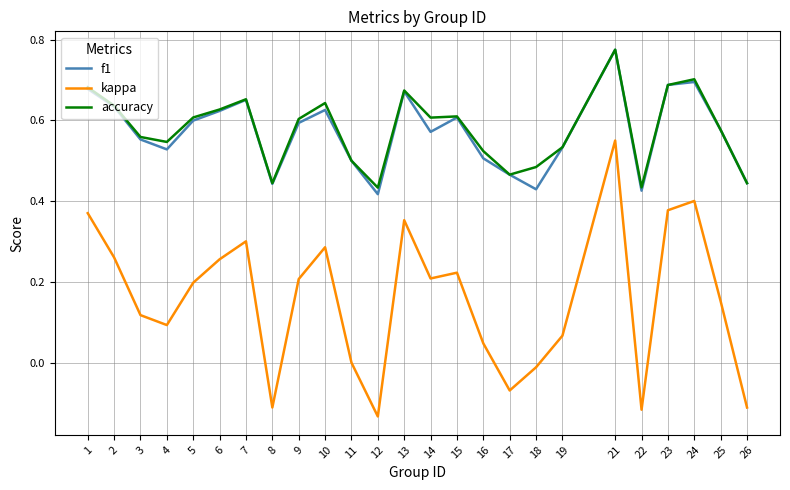

Which category has the highest value across all series?

21